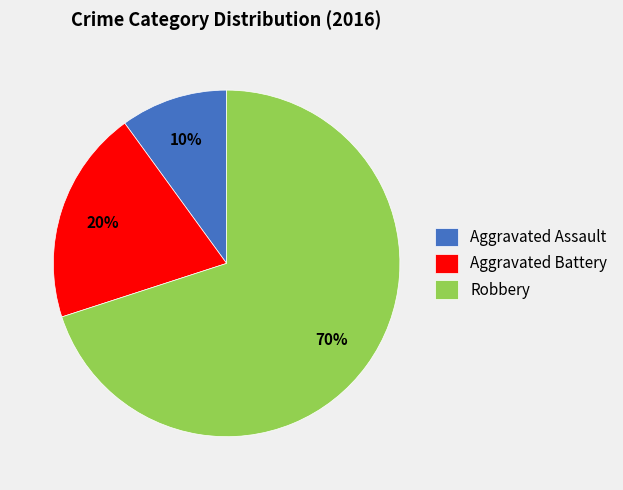

Is there any slice that represents more than half of the pie?

Yes